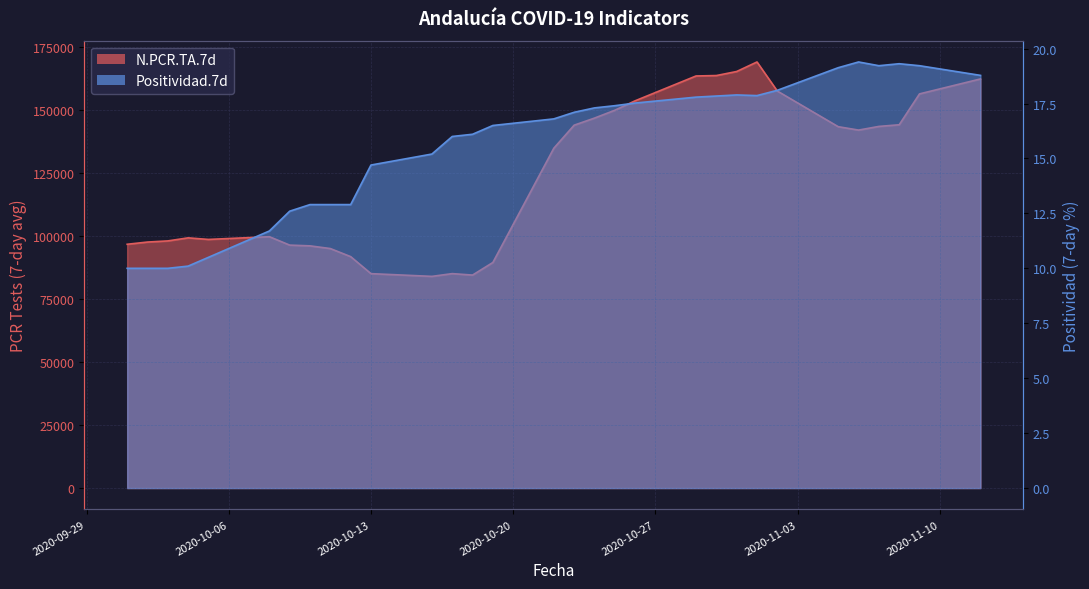

What is the minimum value for N.PCR.TA.7d?

83949.0